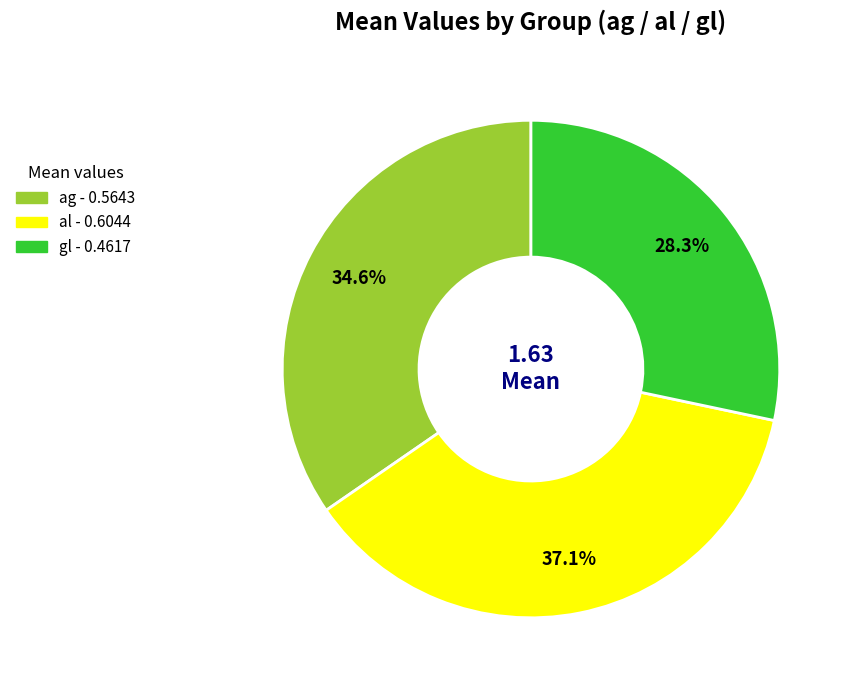

What is the largest slice in the pie chart?

al